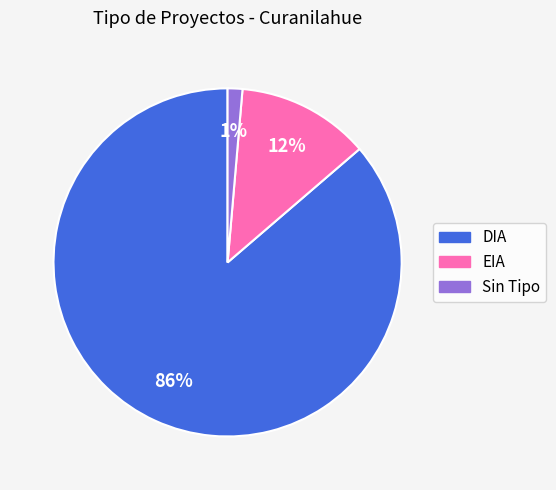

Which slice is the largest?

DIA